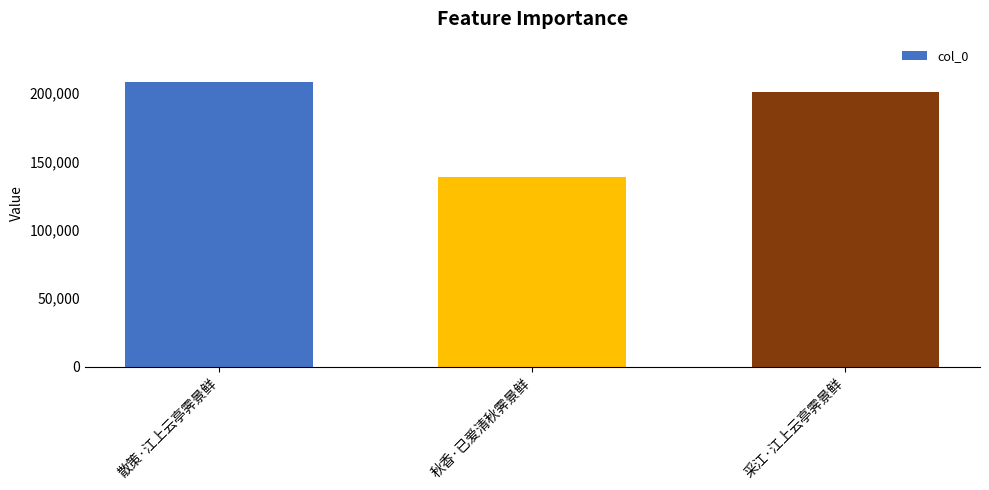

Where does the data first go above 201091?

散策·江上云亭霁景鲜